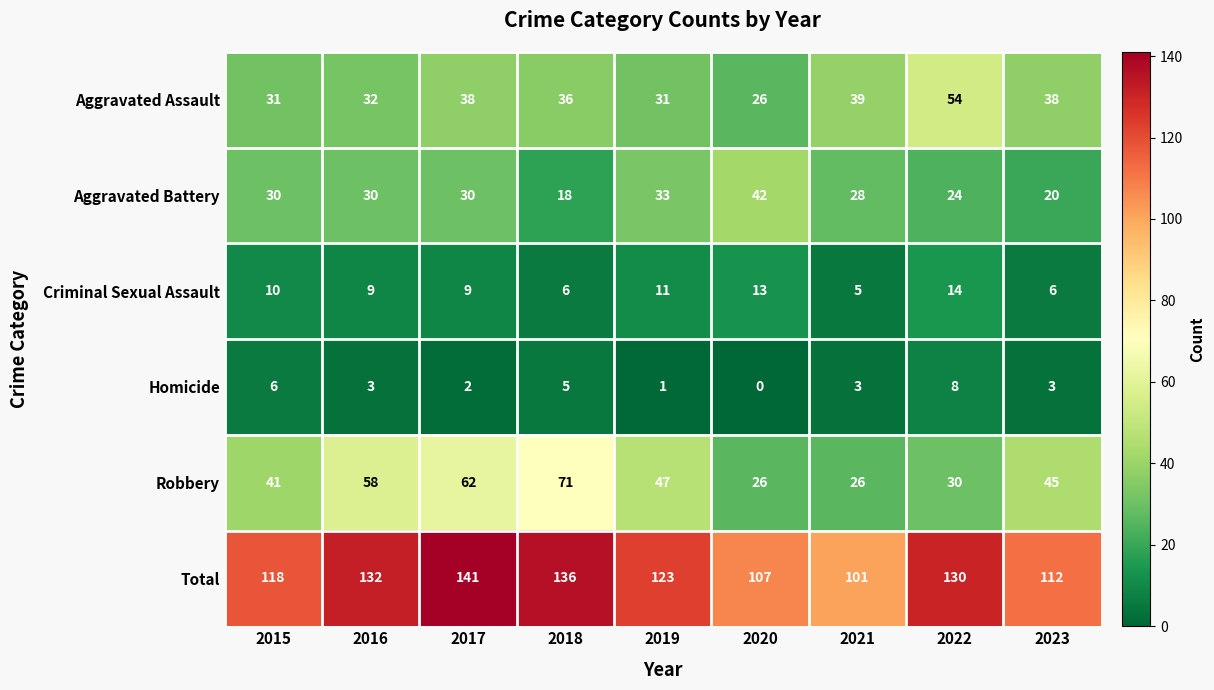

List the series in order of their peak value, highest first.

Total, Robbery, Aggravated Assault, Aggravated Battery, Criminal Sexual Assault, Homicide